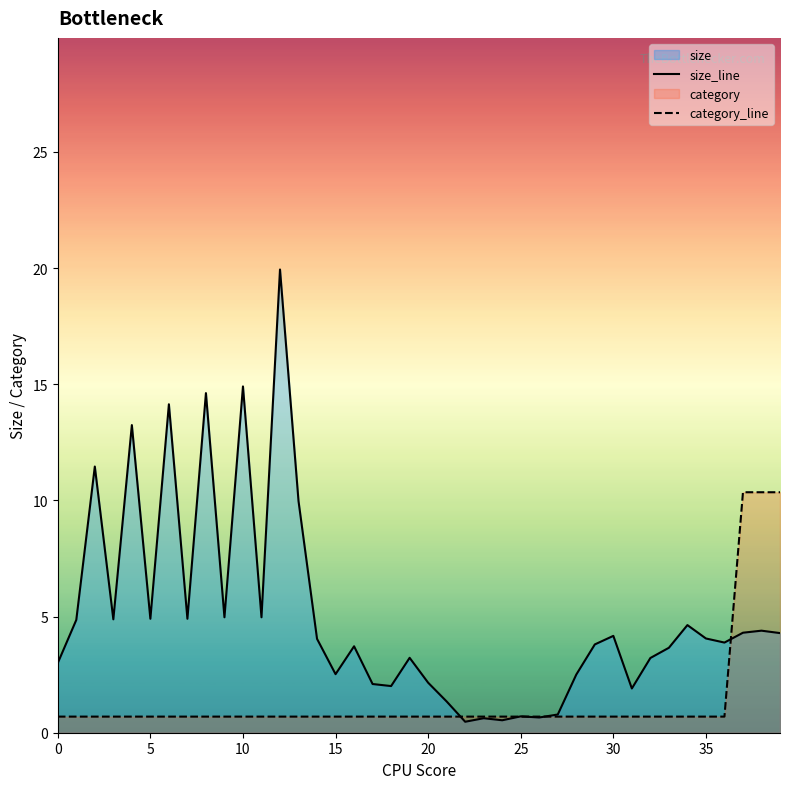

Where do category_line and size_line first cross each other?

21 and 22